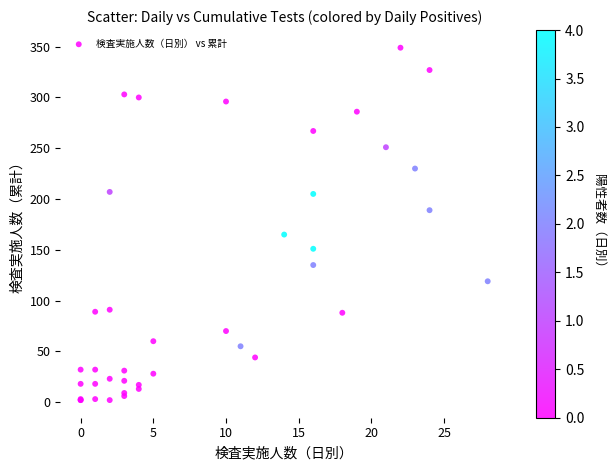

What Y value in the scatter plot is closest to 175?

165